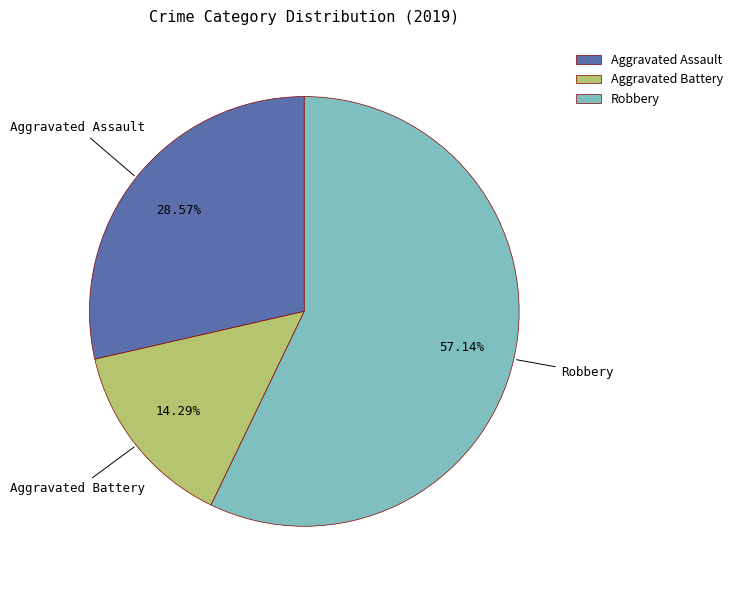

Rank the categories by value from highest to lowest.

Robbery, Aggravated Assault, Aggravated Battery